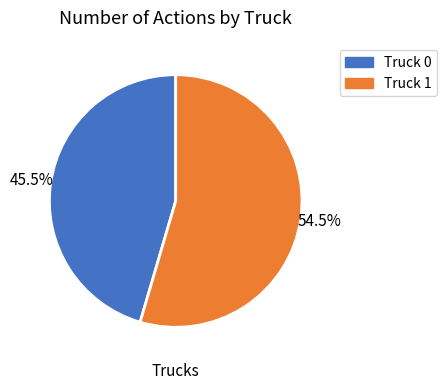

Count the number of slices in the pie.

2